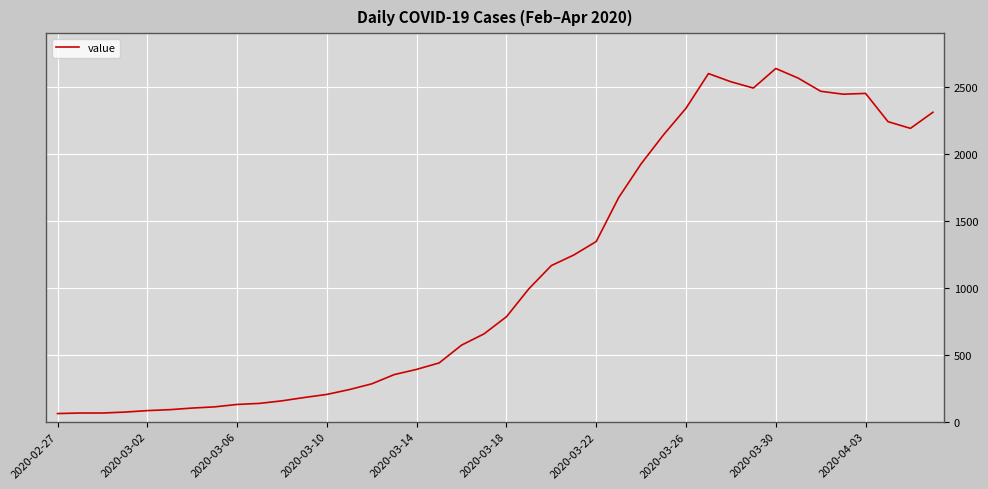

What is the greatest value displayed?

2638